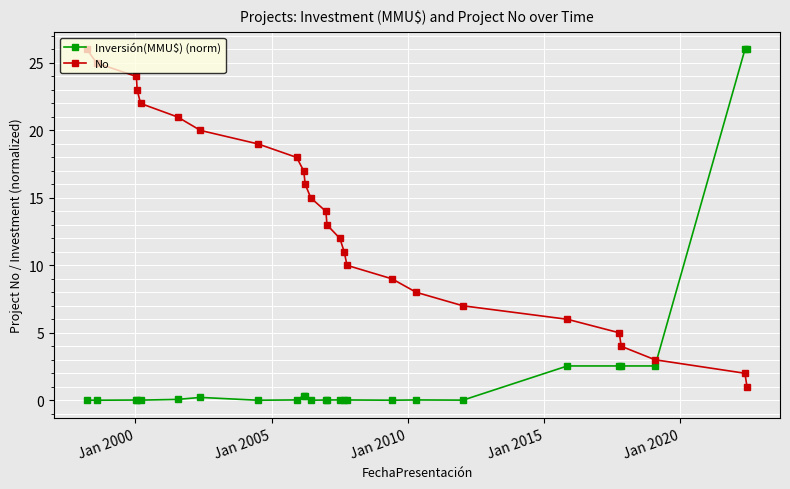

Is this an area chart (filled region under the line)?

No